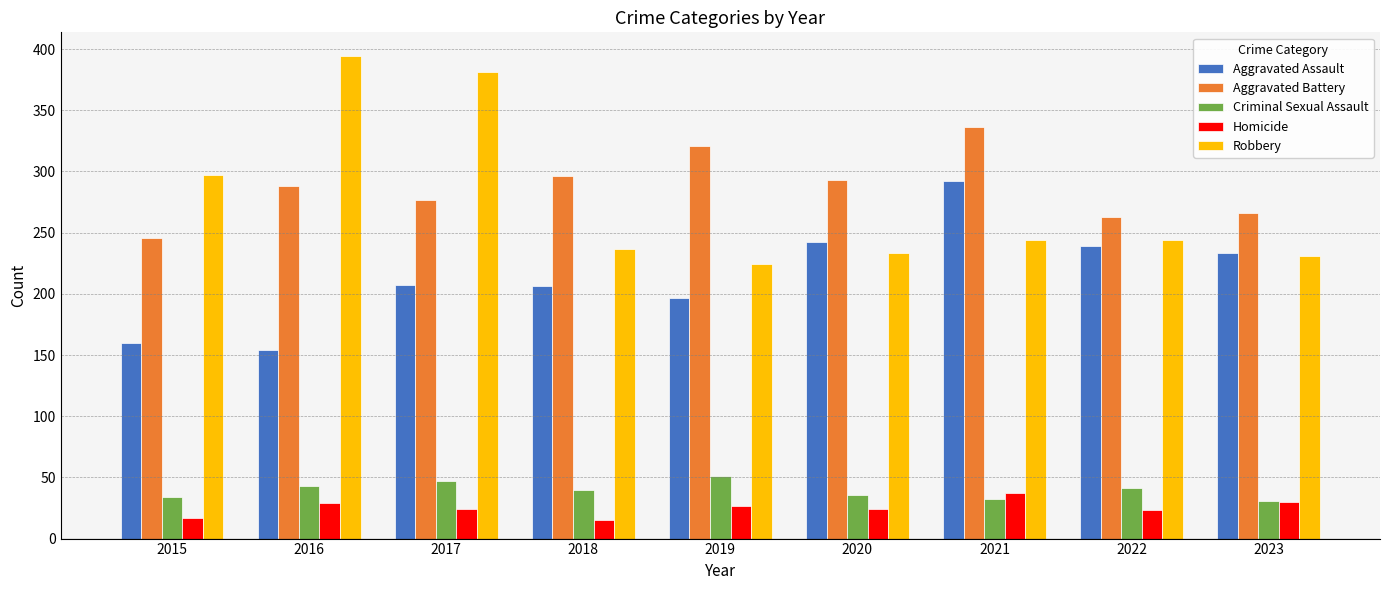

What is the minimum value for Homicide?

15